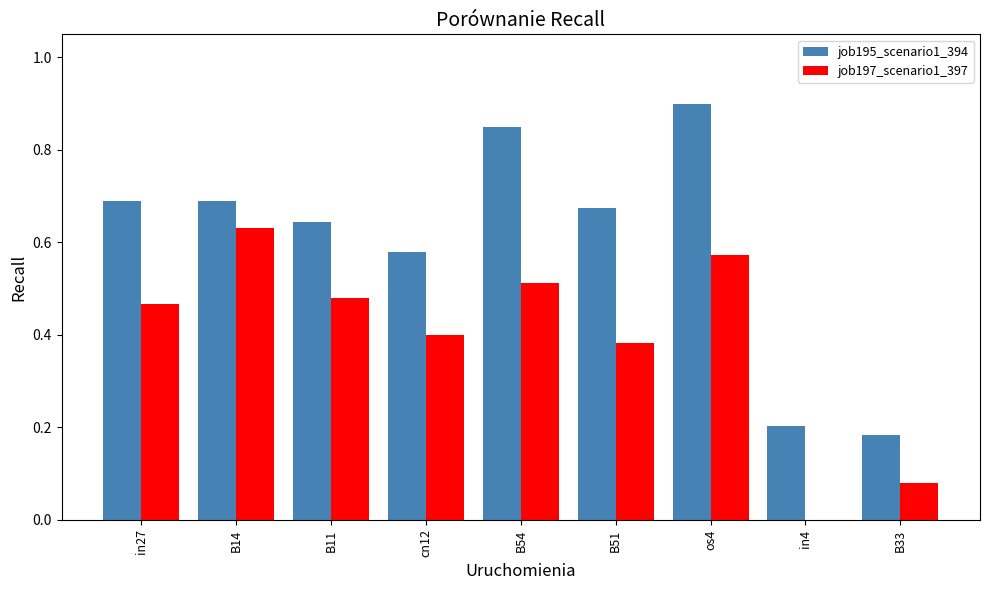

What is the sum of all job197_scenario1_397 values?

3.5